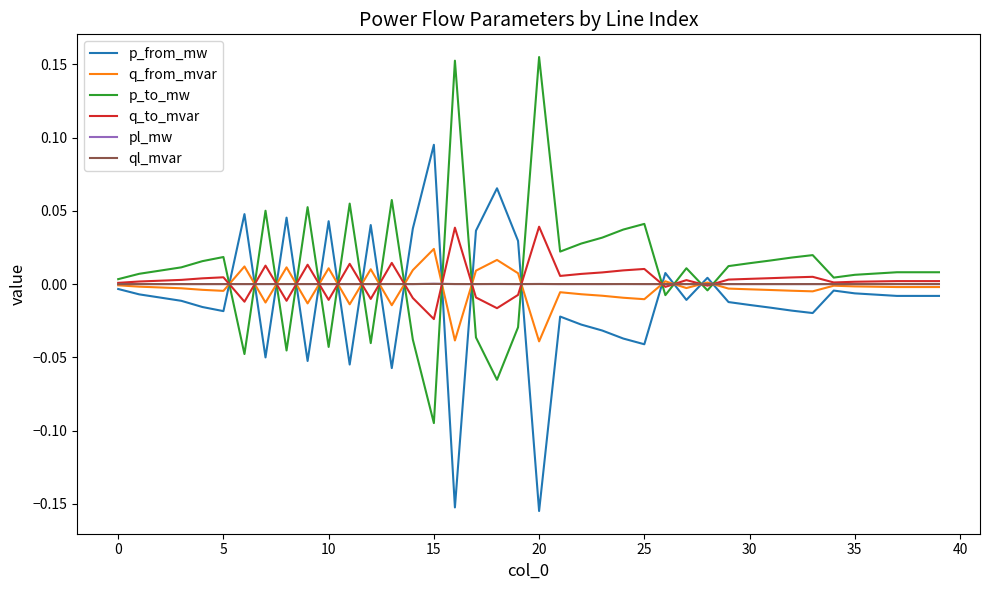

How many values in the p_to_mw series are below 0?

11